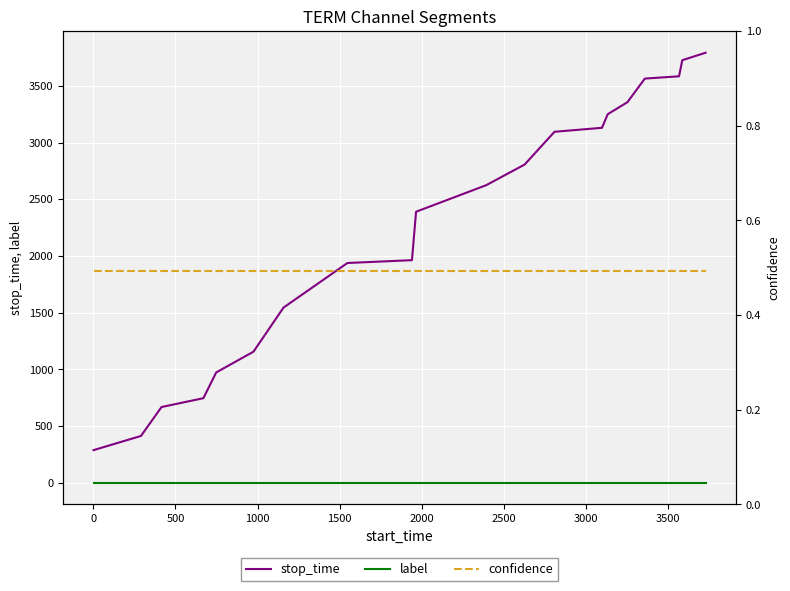

Is this an area chart (filled region under the line)?

No